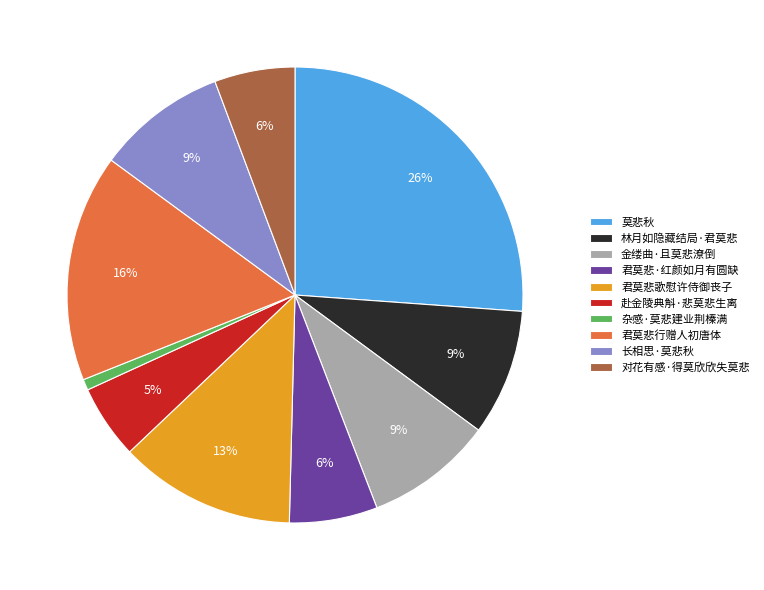

Combined, do 林月如隐藏结局·君莫悲 and 君莫悲歌慰许侍御丧子 account for over 50%?

No